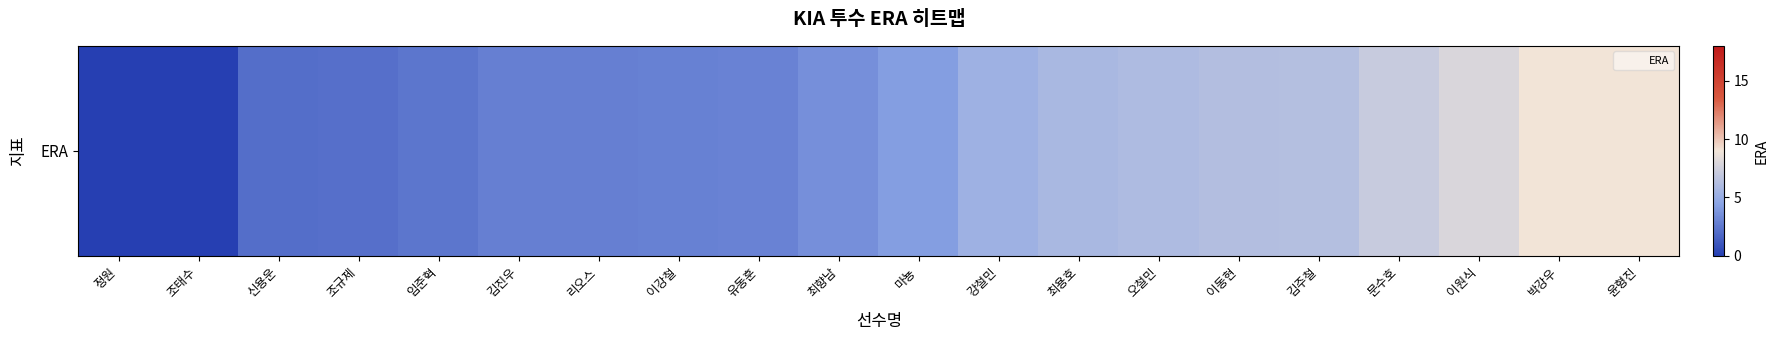

The chart shows a value of -4.0 at 조태수. True or false?

False